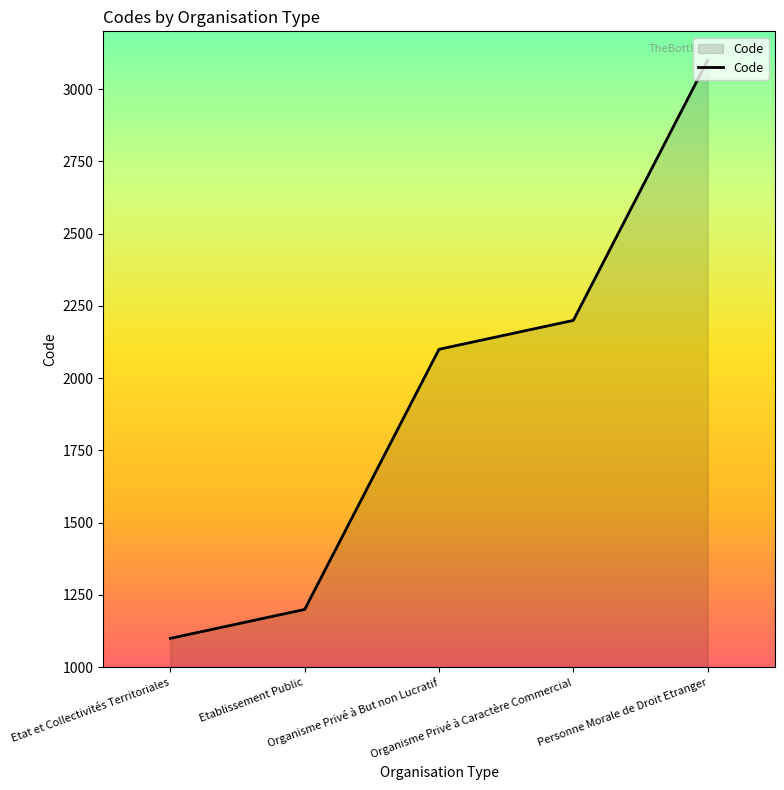

List the labels in order of value, smallest first.

Etat et Collectivités Territoriales, Etablissement Public, Organisme Privé à But non Lucratif, Organisme Privé à Caractère Commercial, Personne Morale de Droit Etranger